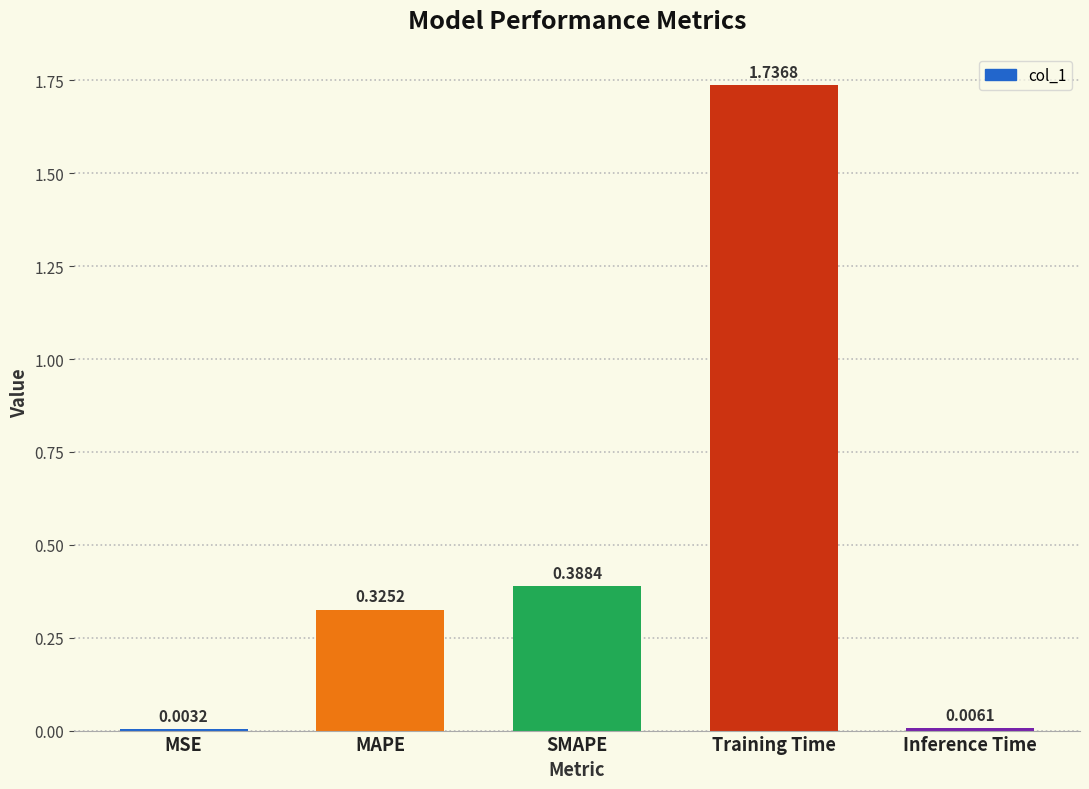

Count the number of categories in the chart.

5